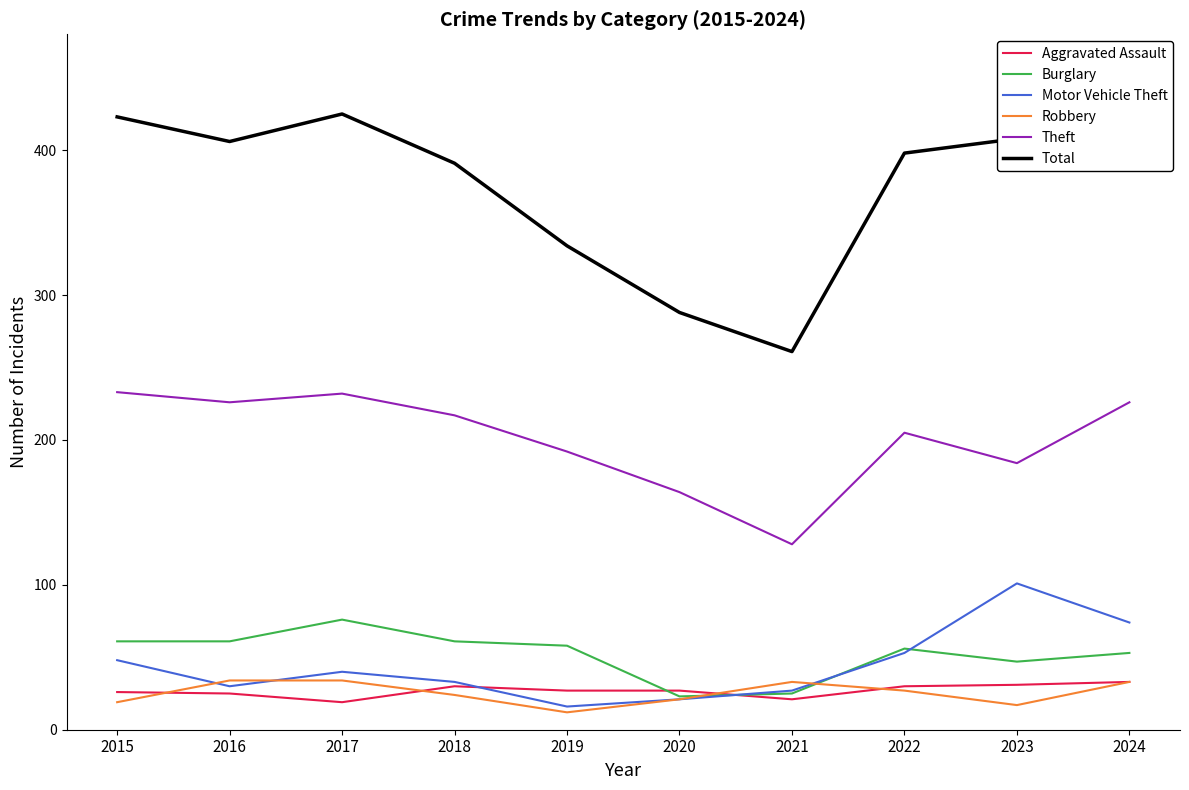

Reading left to right, what are all the values shown in this chart?

Aggravated Assault: 26	25	19	30	27	27	21	30	31	33
Burglary: 61	61	76	61	58	23	25	56	47	53
Motor Vehicle Theft: 48	30	40	33	16	21	27	53	101	74
Robbery: 19	34	34	24	12	21	33	27	17	33
Theft: 233	226	232	217	192	164	128	205	184	226
Total: 423	406	425	391	334	288	261	398	408	447